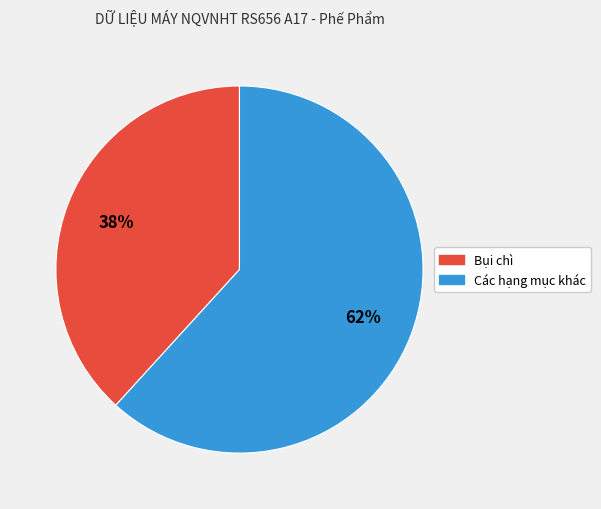

To the nearest percent, what is the average slice percentage?

50%